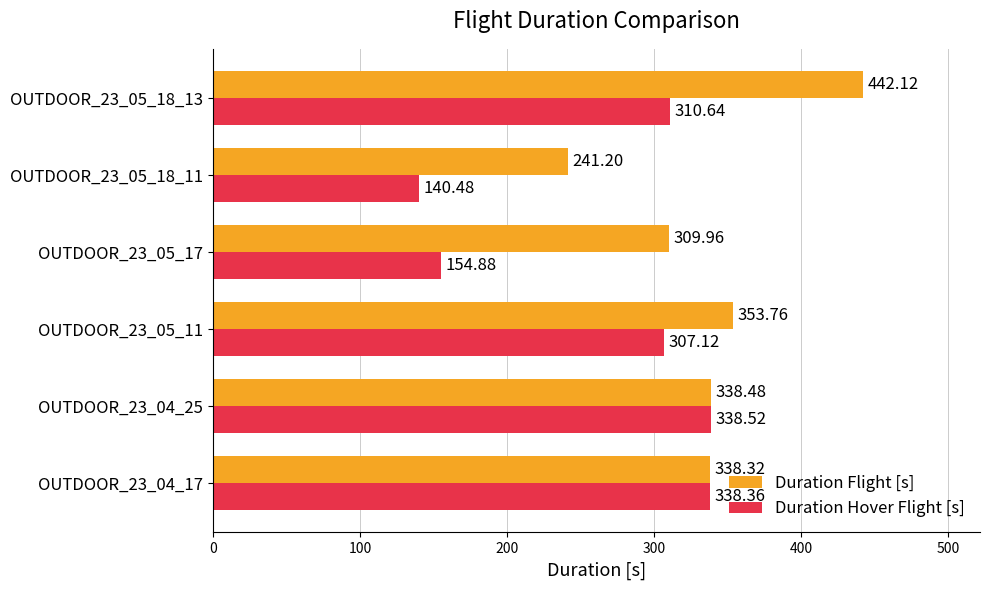

Which series has the largest range (max minus min)?

Duration Flight [s]